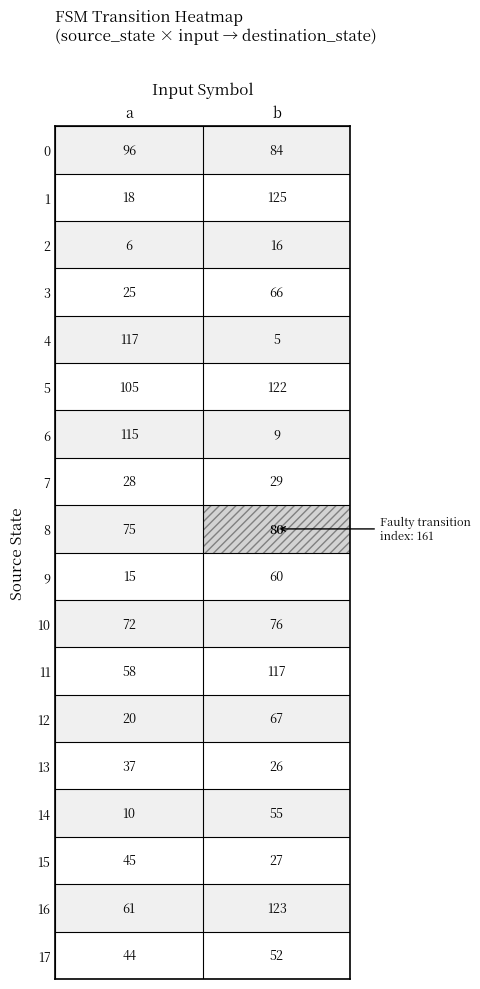

What is the sum of the 17 values at a and b?

96